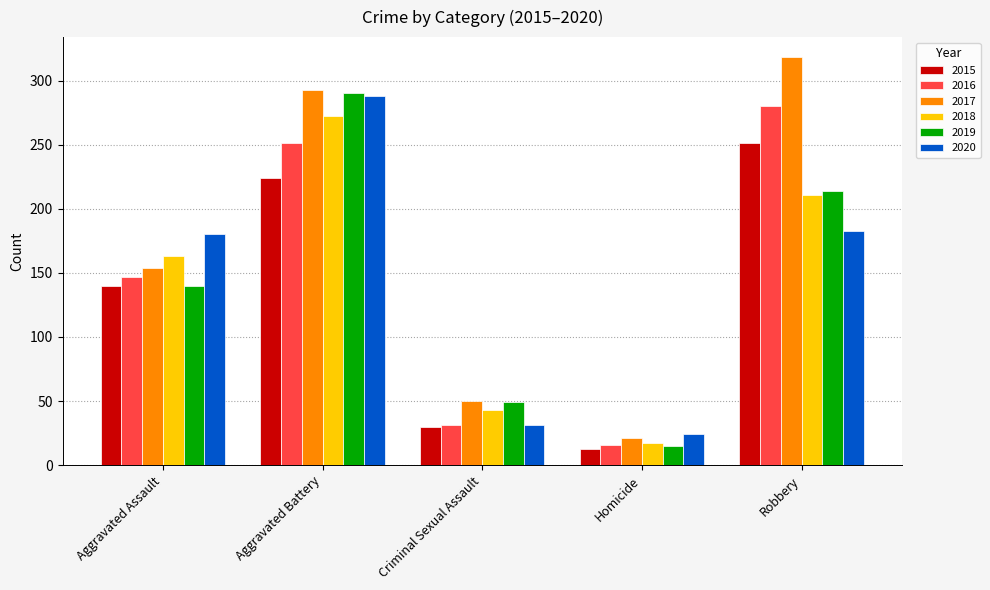

Reading left to right, list all the values displayed in this chart.

2015: Aggravated Assault=140	Aggravated Battery=224	Criminal Sexual Assault=30	Homicide=13	Robbery=251
2016: Aggravated Assault=147	Aggravated Battery=251	Criminal Sexual Assault=31	Homicide=16	Robbery=280
2017: Aggravated Assault=154	Aggravated Battery=293	Criminal Sexual Assault=50	Homicide=21	Robbery=318
2018: Aggravated Assault=163	Aggravated Battery=272	Criminal Sexual Assault=43	Homicide=17	Robbery=211
2019: Aggravated Assault=140	Aggravated Battery=290	Criminal Sexual Assault=49	Homicide=15	Robbery=214
2020: Aggravated Assault=180	Aggravated Battery=288	Criminal Sexual Assault=31	Homicide=24	Robbery=183